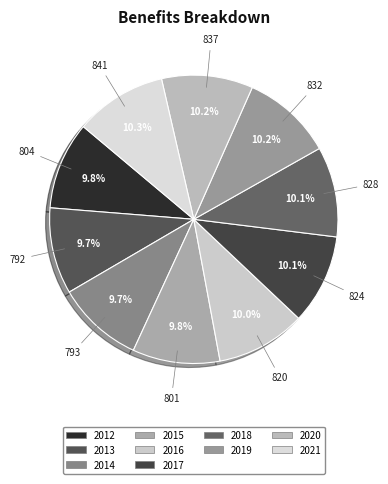

Does 2017 account for over 50% of the chart?

No